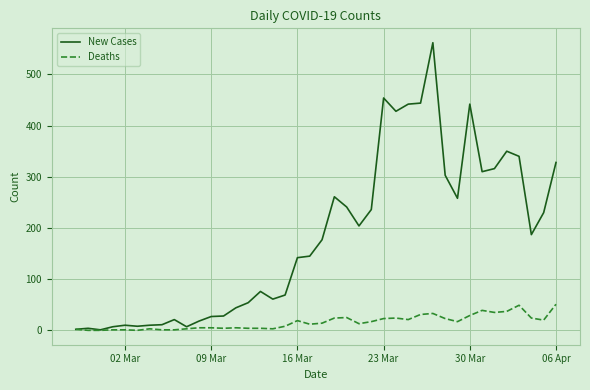

Rank the series by their maximum value, from highest to lowest.

New Cases, Deaths